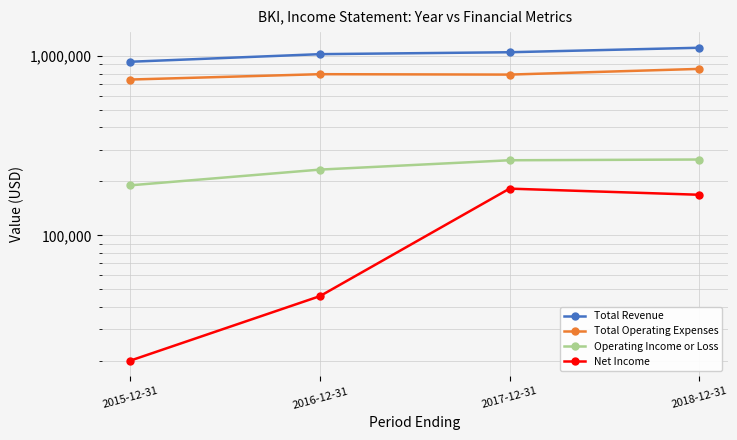

The value of Operating Income or Loss at 2016-12-31 is 415643. True or false?

False